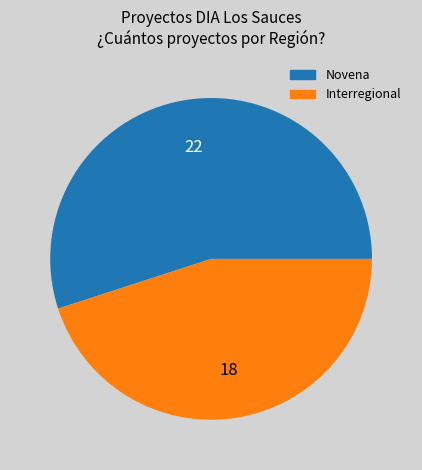

Count the number of slices in the pie.

2